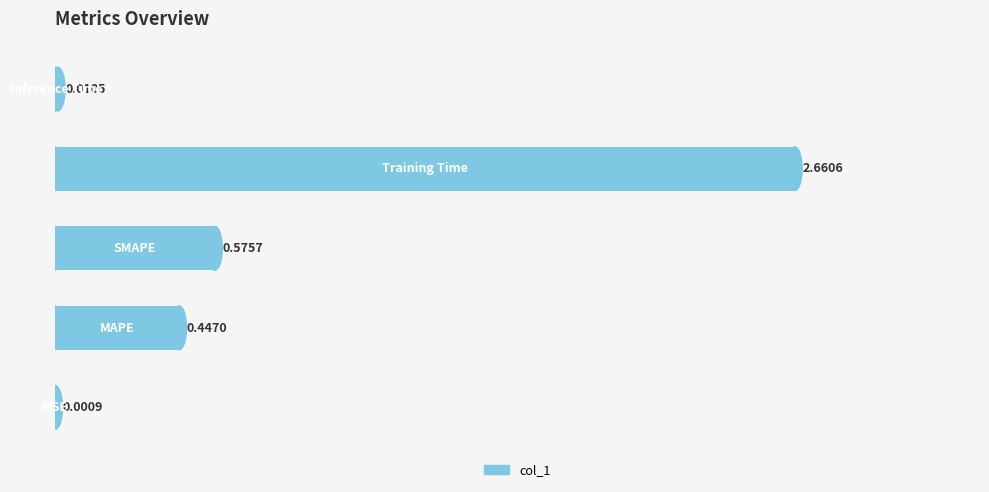

What is the sum of all values?

3.7